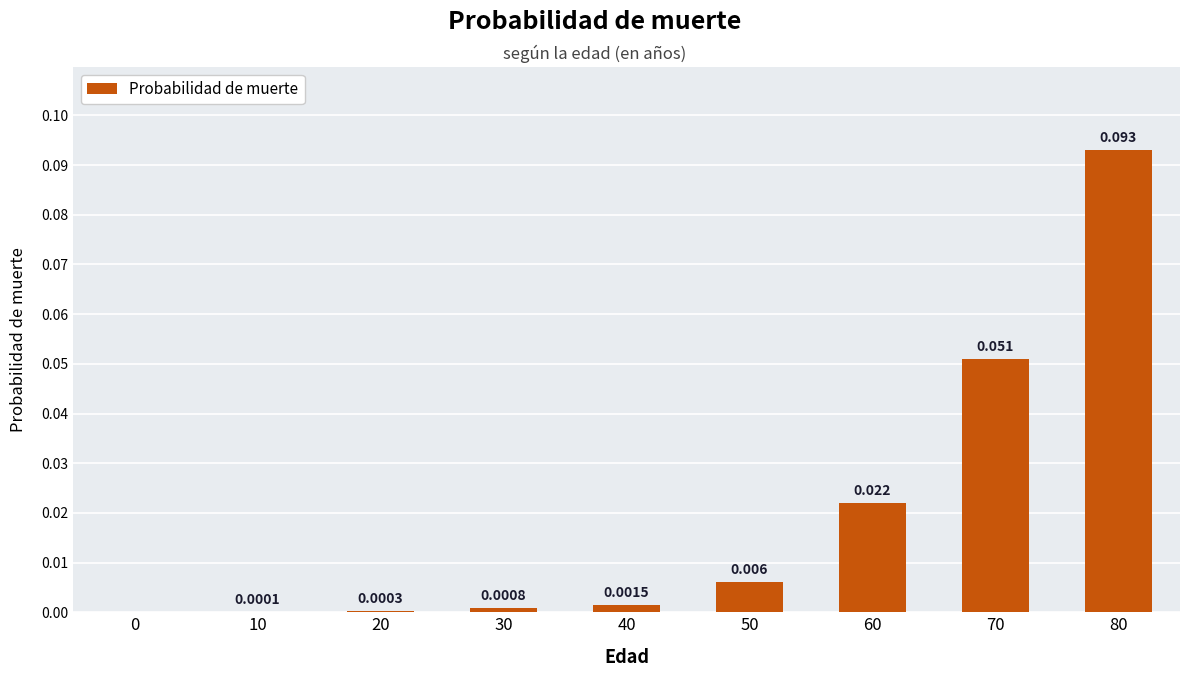

Between 30 and 80, which is larger?

80